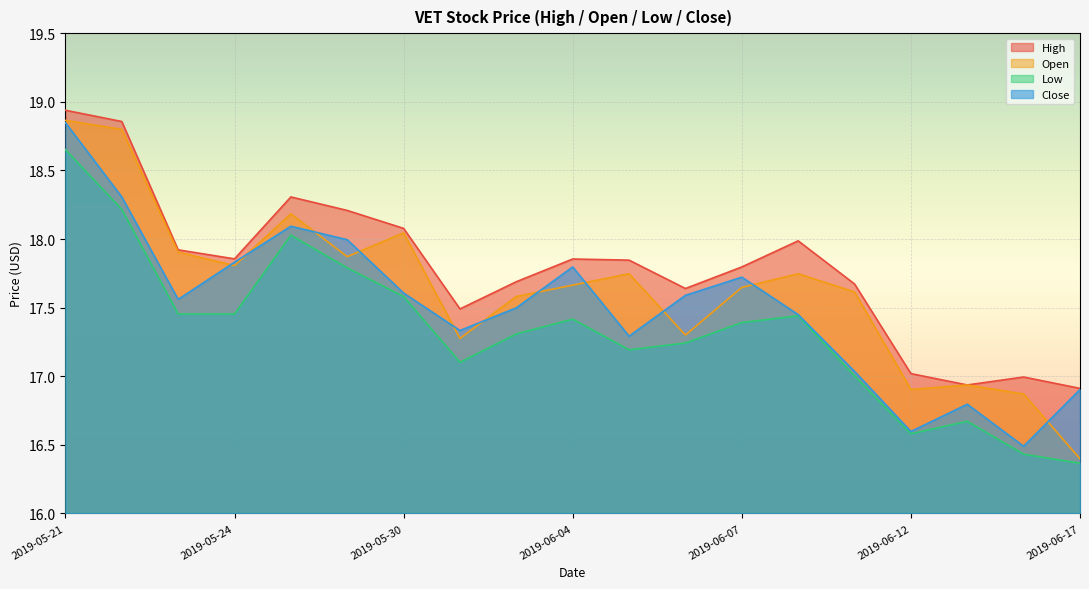

What is the spread (max minus min) of values at 2019-06-03?

0.4